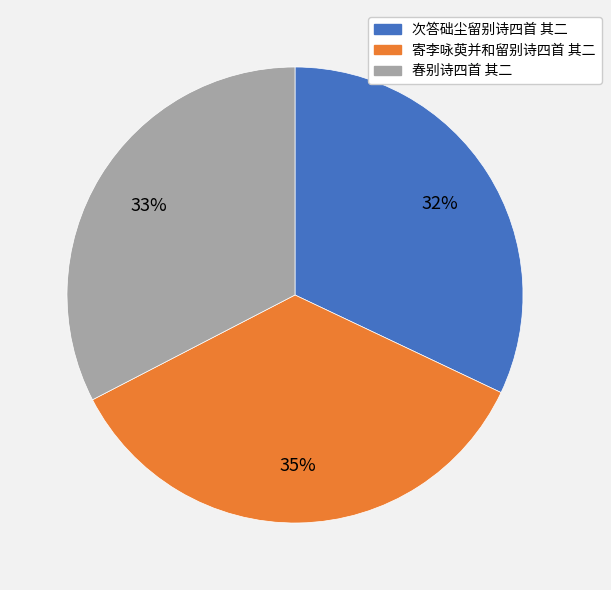

True or false: 春别诗四首 其二 accounts for 33% of the total.

True